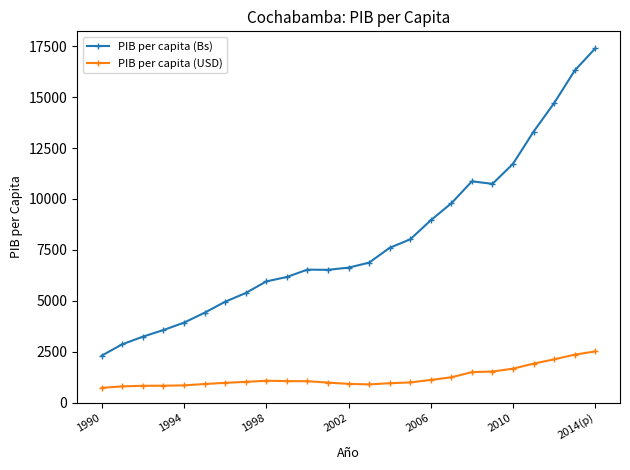

What is the value of the PIB per capita (Bs) point at the 18th from the left?

9787